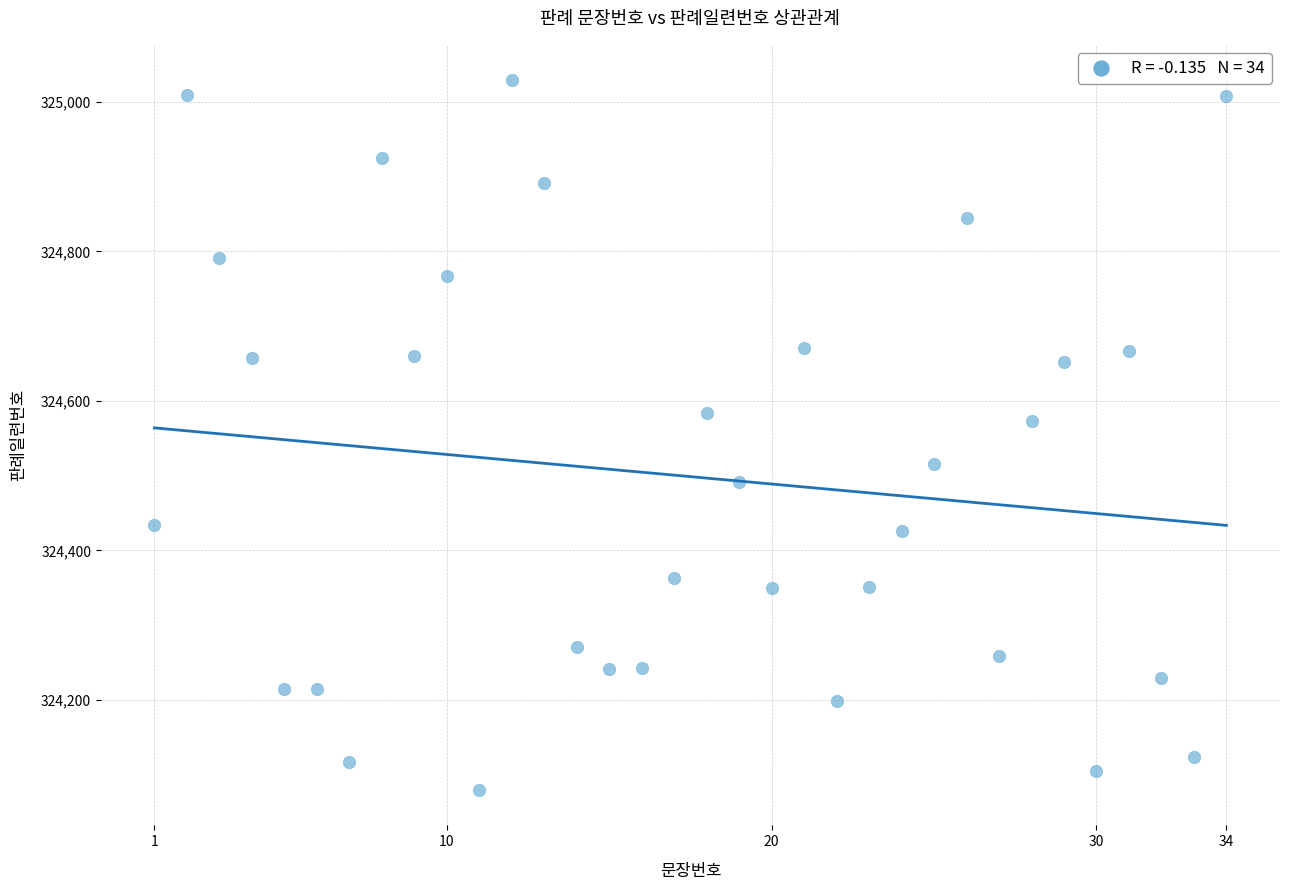

What Y value in the scatter plot is closest to 324554?

324573.2